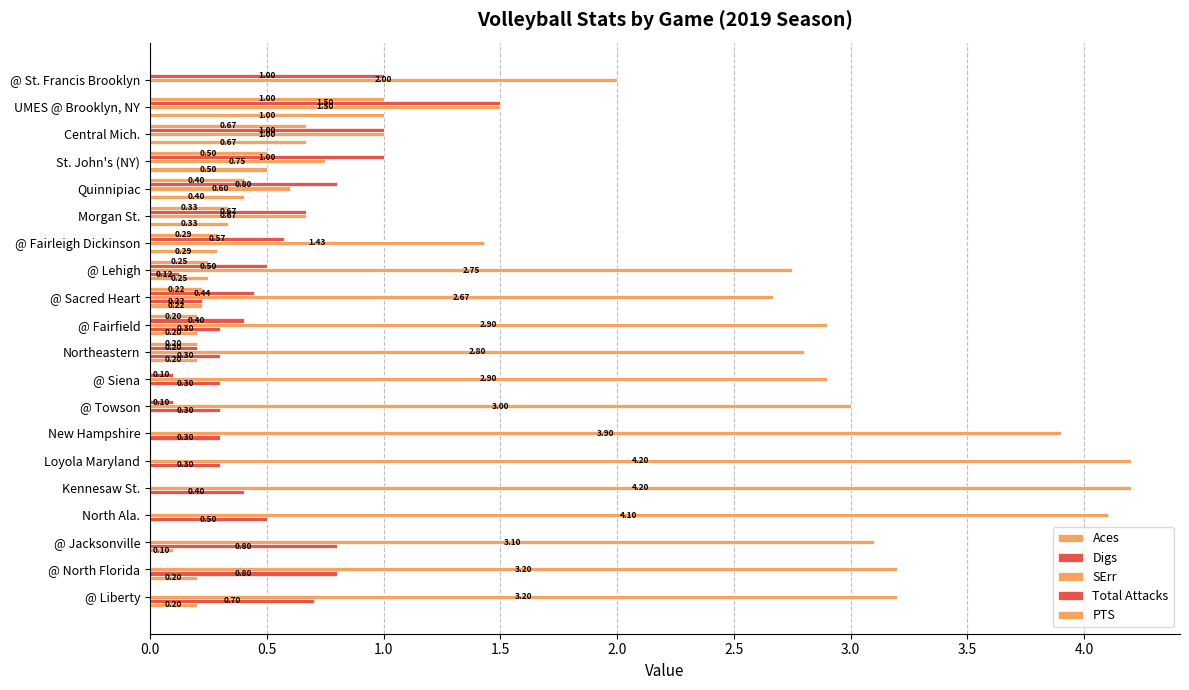

How many values in PTS are above zero?

13